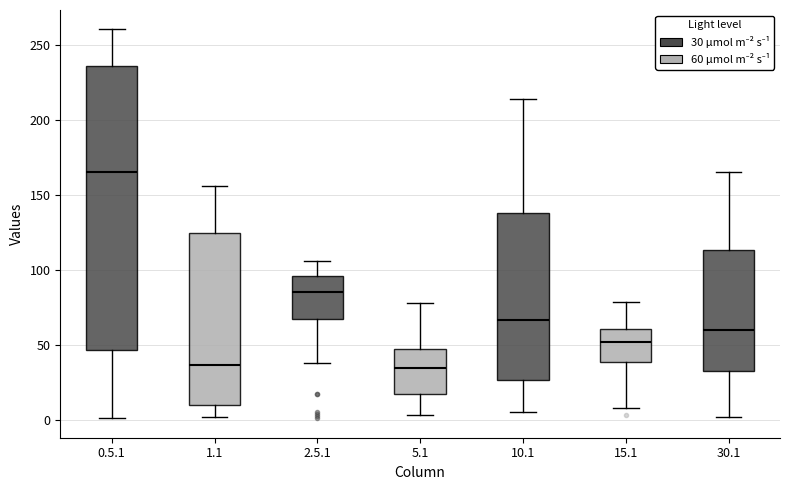

Reading left to right, transcribe this box plot: for each box, give where its median line is, the range the box spans, and where its two whiskers end, as read against the y-axis. The values are not printed on the chart, so give them approximately, as read against the axis.

0.5.1: median 165, box 45 to 235, whiskers 0 to 260
1.1: median 35, box 10 to 125, whiskers 0 to 155
2.5.1: median 85, box 70 to 95, whiskers 40 to 105
5.1: median 35, box 15 to 50, whiskers 5 to 80
10.1: median 65, box 25 to 140, whiskers 5 to 215
15.1: median 50, box 40 to 60, whiskers 10 to 80
30.1: median 60, box 35 to 115, whiskers 0 to 165